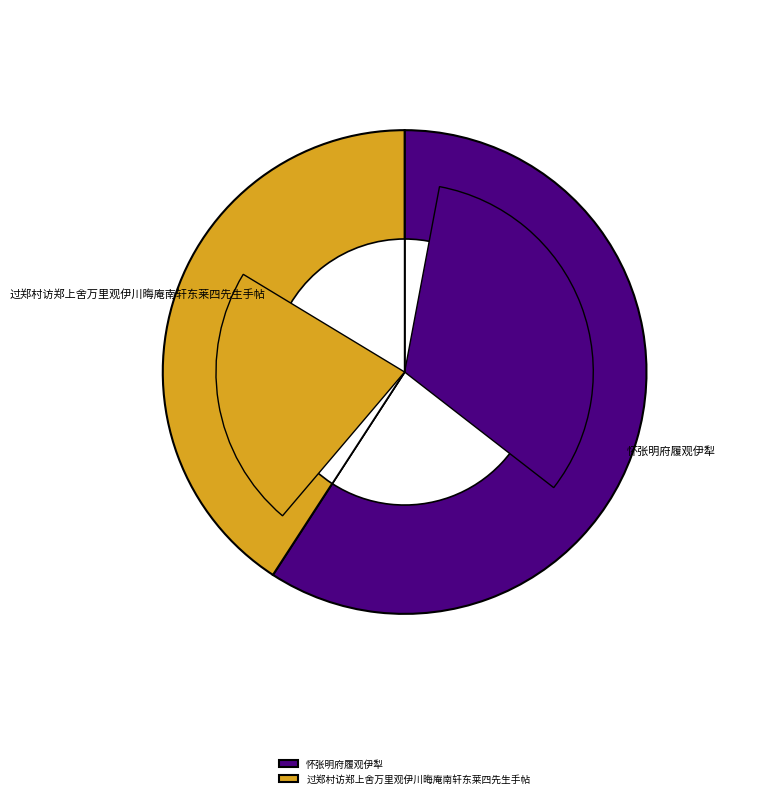

Does any single category account for the majority?

Yes